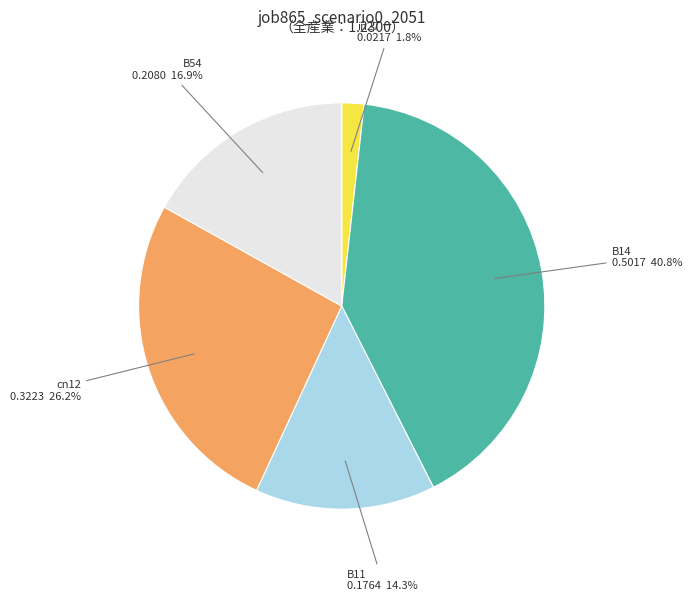

What percentage is the B14 slice, to the nearest percent?

41%